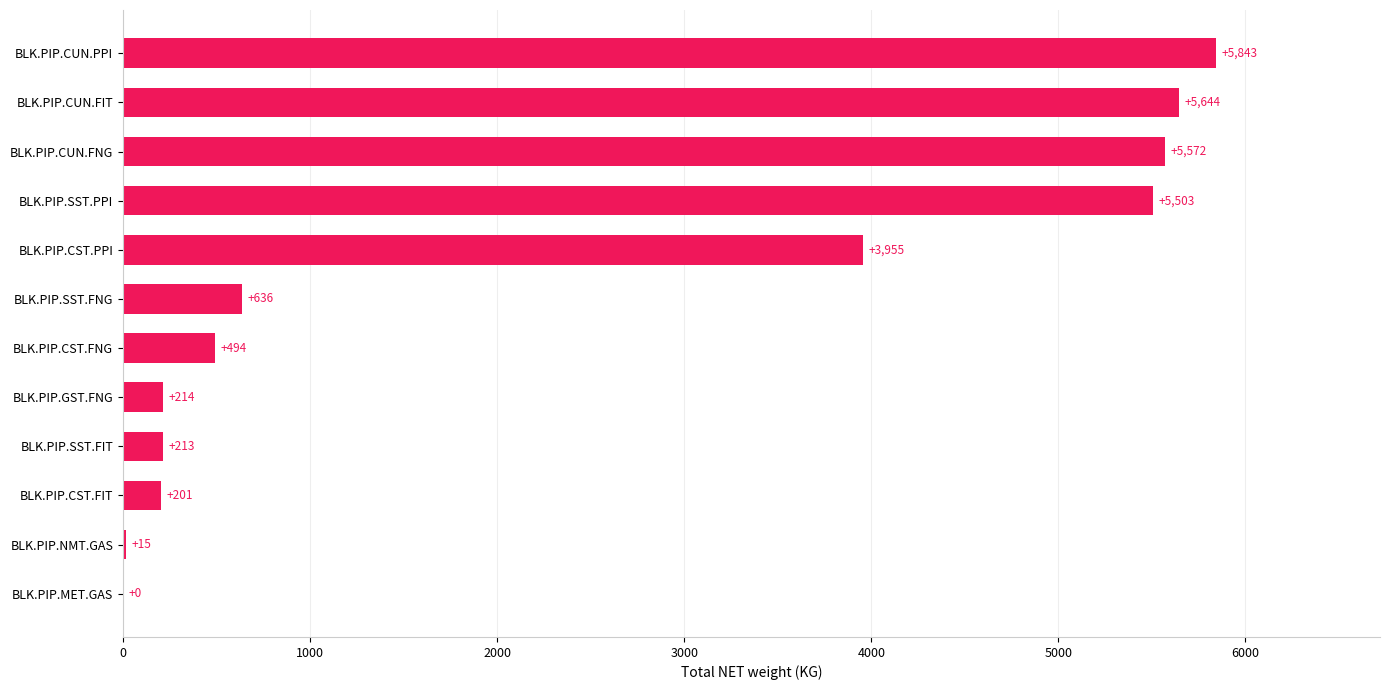

Is it true that the value at BLK.PIP.SST.FIT is 213.4?

True